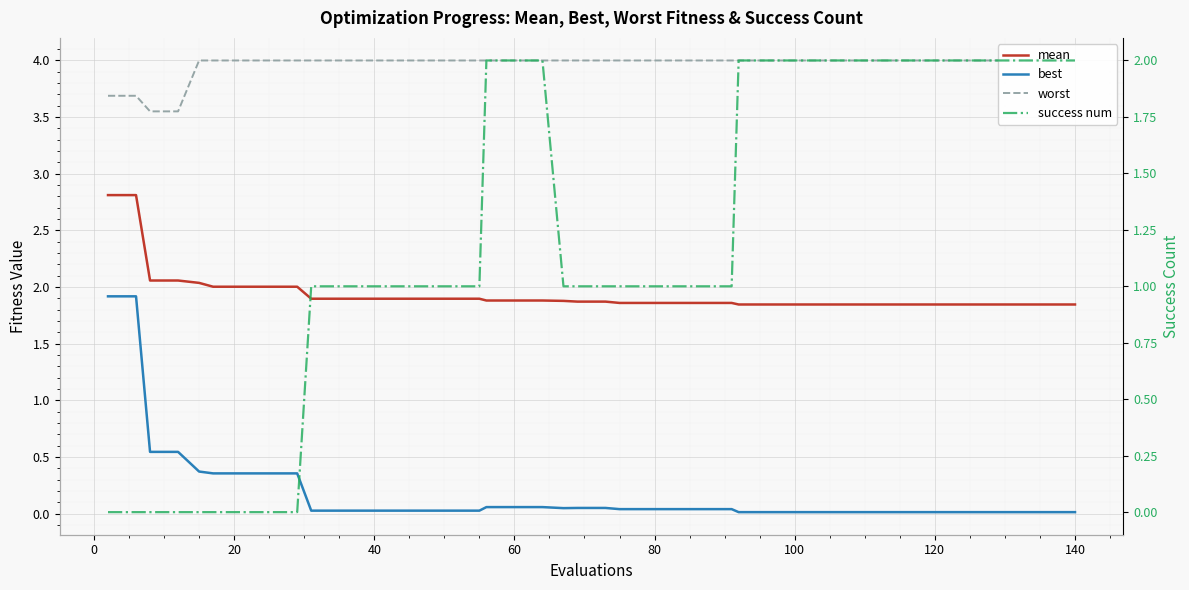

List the series in order of their peak value, lowest first.

best, success num, mean, worst